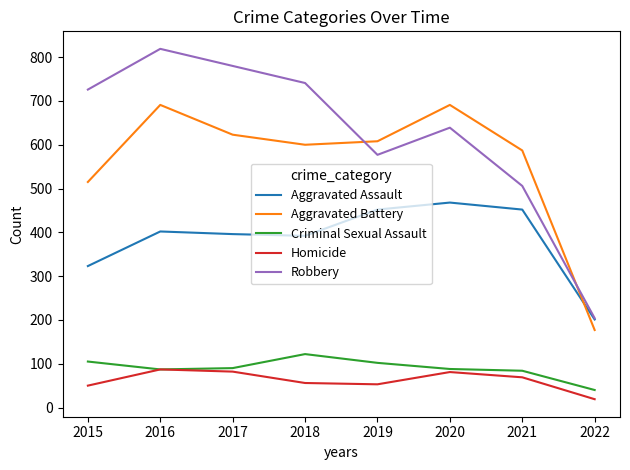

The value of Criminal Sexual Assault at 2015 is 182. True or false?

False